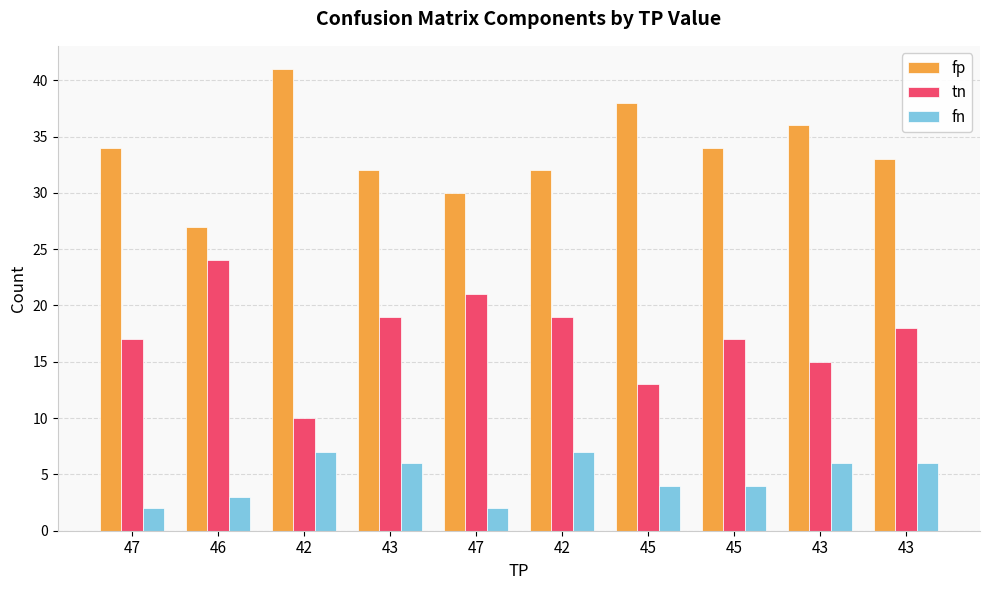

Which series has the widest spread of values?

fp